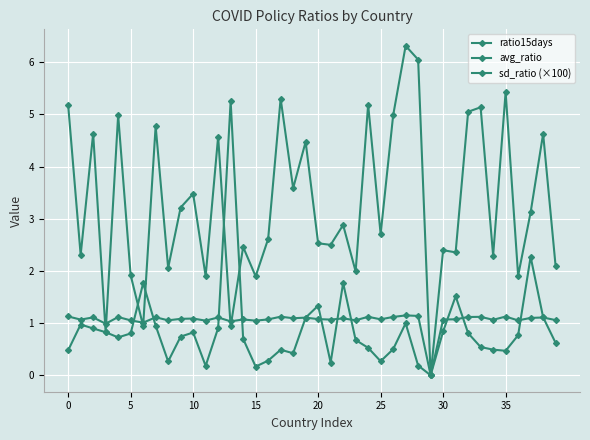

How many values in the sd_ratio (×100) series exceed 0?

39